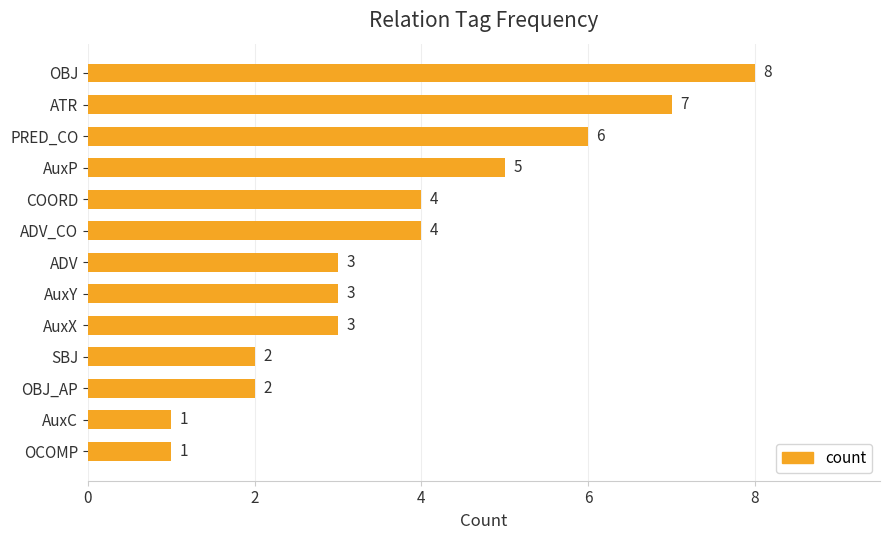

What is the greatest value displayed?

8